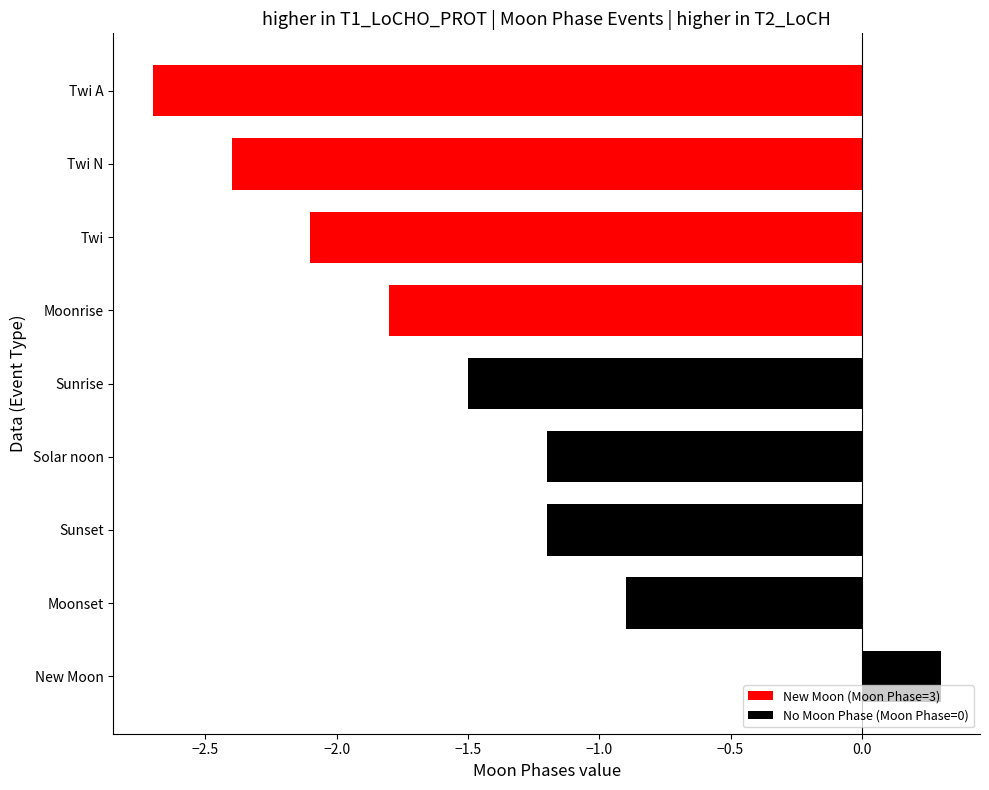

What is the average value?

-1.5